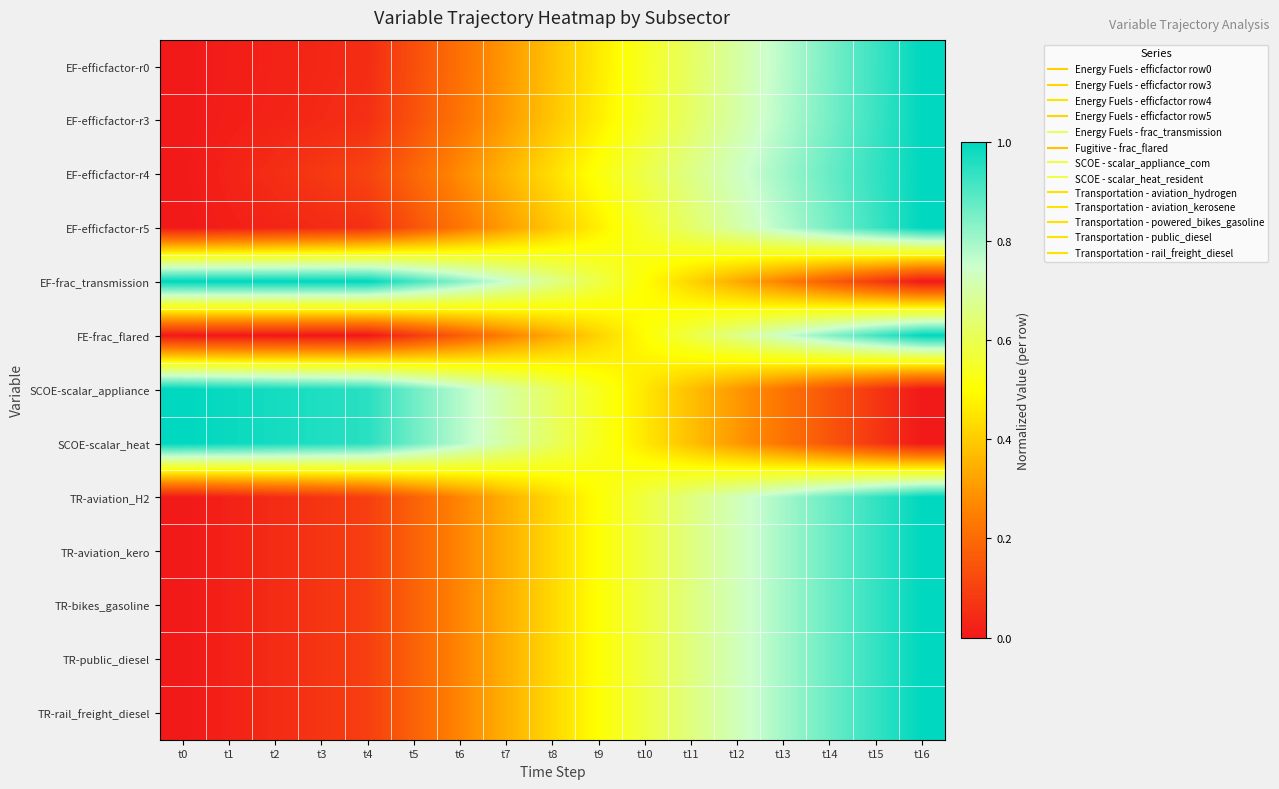

Rank the series at t14 from highest to lowest value.

EF-efficfactor-r4, TR-aviation_H2, TR-aviation_kero, TR-bikes_gasoline, TR-public_diesel, TR-rail_freight_diesel, EF-efficfactor-r5, EF-efficfactor-r3, EF-efficfactor-r0, FE-frac_flared, EF-frac_transmission, SCOE-scalar_appliance, SCOE-scalar_heat